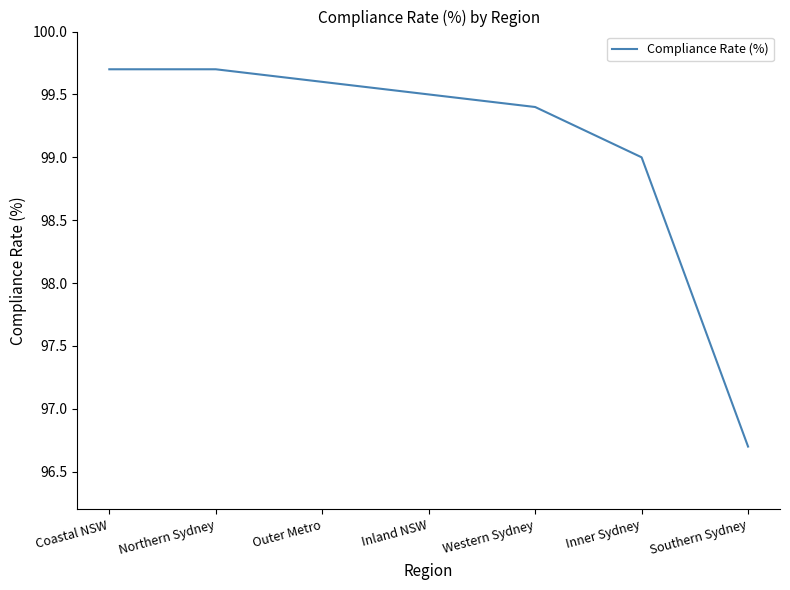

What position from the right is Coastal NSW?

7